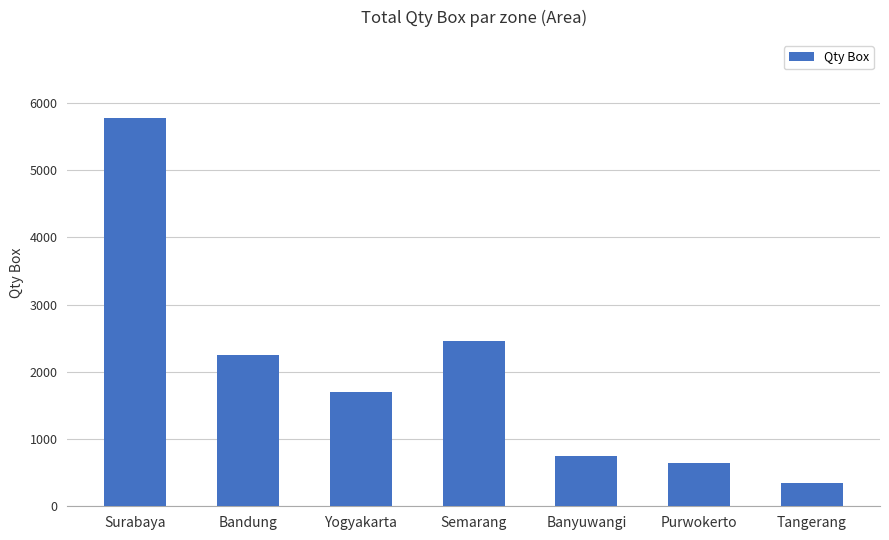

List the labels in order of value, smallest first.

Tangerang, Purwokerto, Banyuwangi, Yogyakarta, Bandung, Semarang, Surabaya